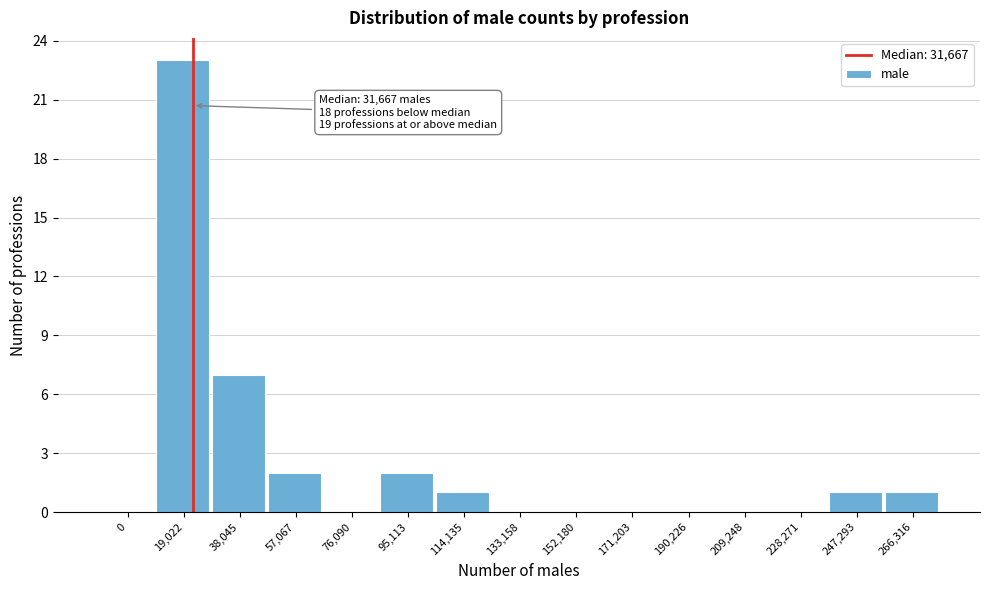

Reading left to right, list all the values displayed in this chart.

0=0	19,022=23	38,045=7	57,067=2	76,090=0	95,113=2	114,135=1	133,158=0	152,180=0	171,203=0	190,226=0	209,248=0	228,271=0	247,293=1	266,316=1